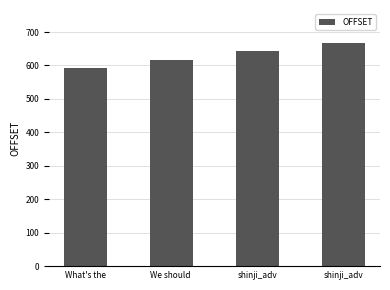

What is the average value?

629